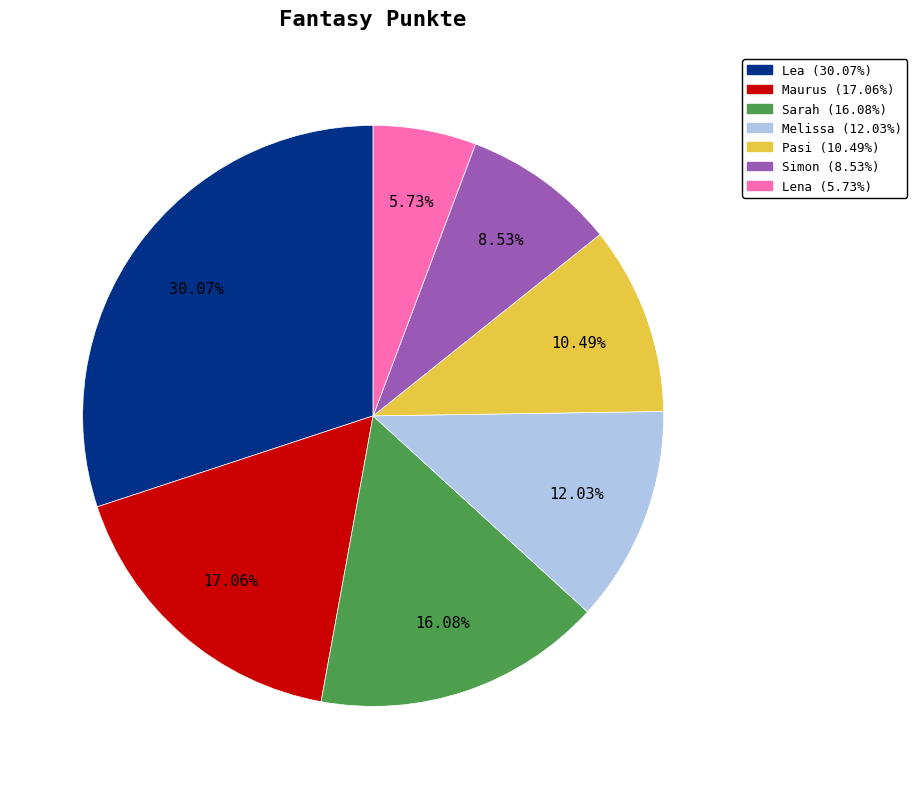

Approximately how many times larger is the value at Lena compared to Maurus?

0.3